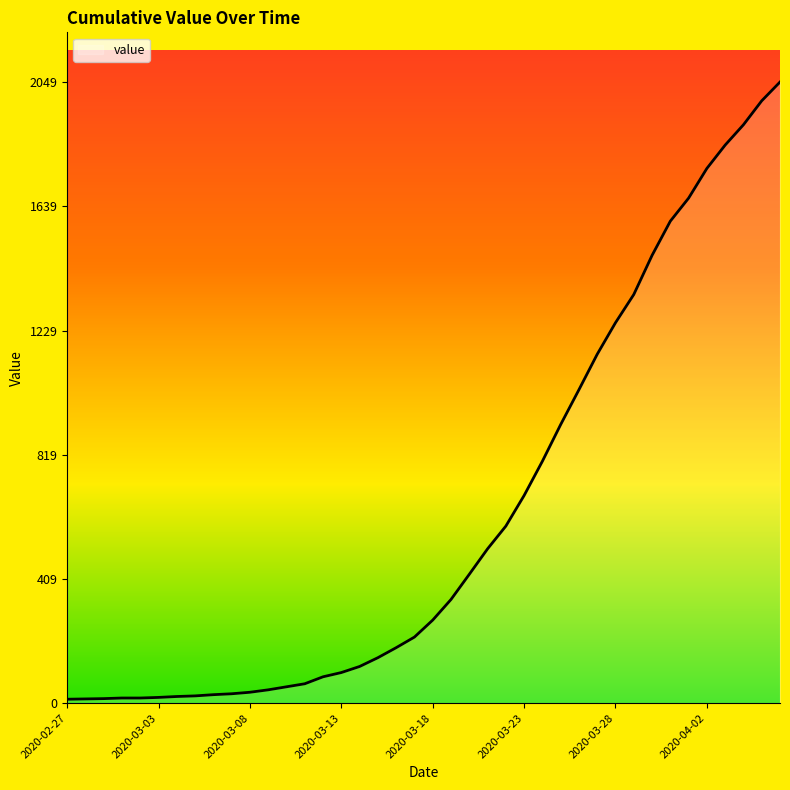

What is the difference between the maximum and minimum values?

2036